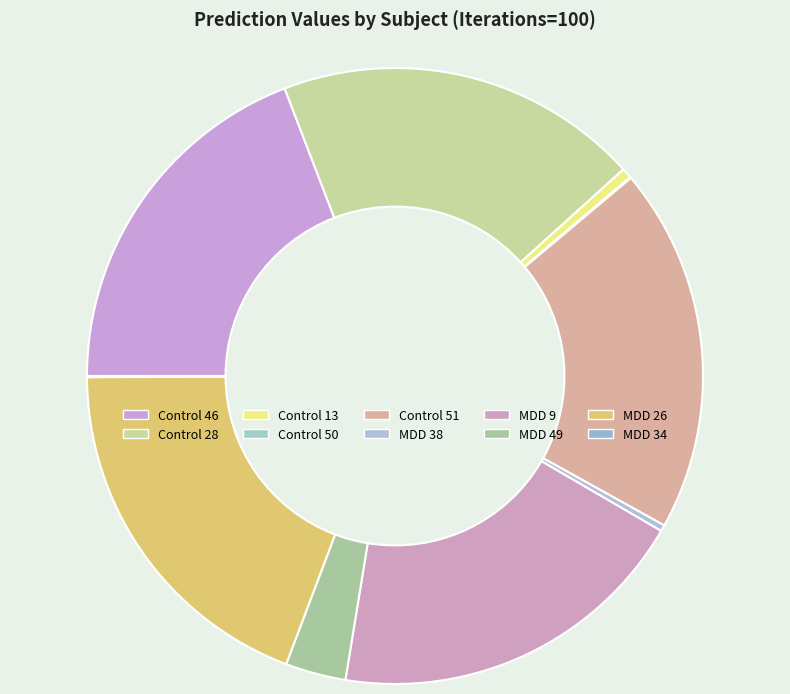

Is it true that MDD 34 is 1% of the pie?

False